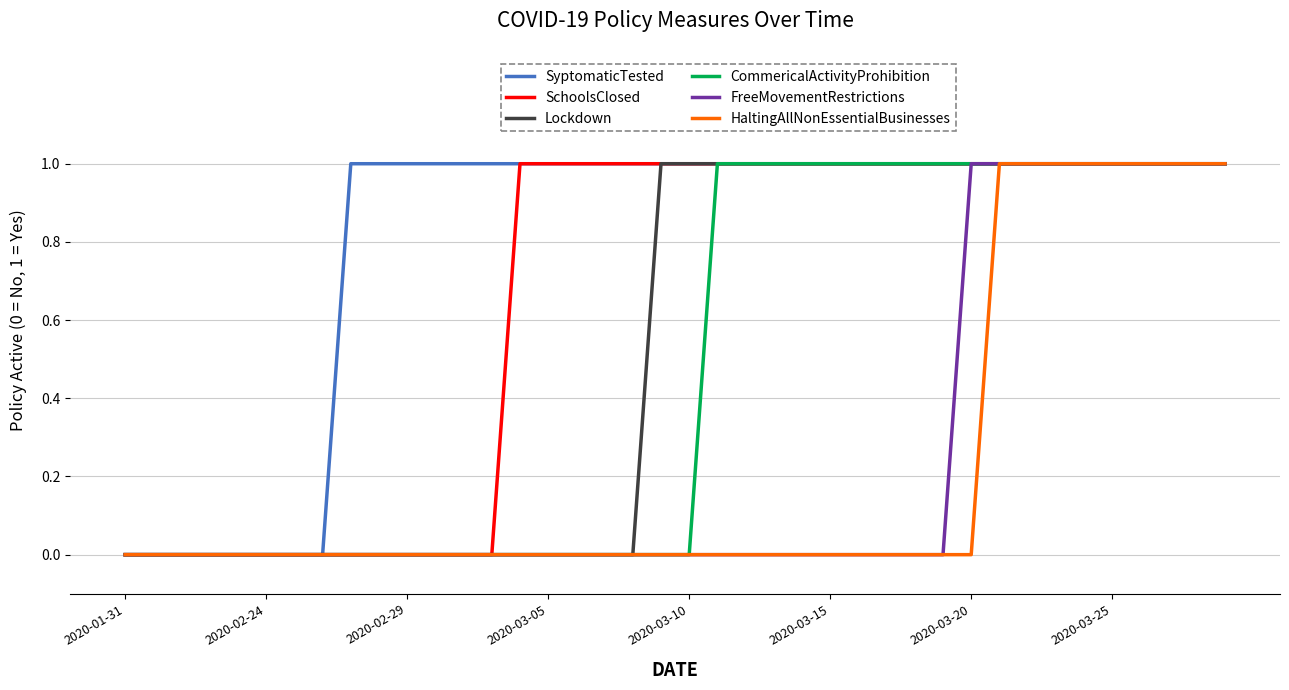

Reading left to right, transcribe all the data shown in this chart.

SyptomaticTested: 0	0	0	0	0	0	0	0	1	1	1	1	1	1	1	1	1	1	1	1	1	1	1	1	1	1	1	1	1	1	1	1	1	1	1	1	1	1	1	1
SchoolsClosed: 0	0	0	0	0	0	0	0	0	0	0	0	0	0	1	1	1	1	1	1	1	1	1	1	1	1	1	1	1	1	1	1	1	1	1	1	1	1	1	1
Lockdown: 0	0	0	0	0	0	0	0	0	0	0	0	0	0	0	0	0	0	0	1	1	1	1	1	1	1	1	1	1	1	1	1	1	1	1	1	1	1	1	1
CommericalActivityProhibition: 0	0	0	0	0	0	0	0	0	0	0	0	0	0	0	0	0	0	0	0	0	1	1	1	1	1	1	1	1	1	1	1	1	1	1	1	1	1	1	1
FreeMovementRestrictions: 0	0	0	0	0	0	0	0	0	0	0	0	0	0	0	0	0	0	0	0	0	0	0	0	0	0	0	0	0	0	1	1	1	1	1	1	1	1	1	1
HaltingAllNonEssentialBusinesses: 0	0	0	0	0	0	0	0	0	0	0	0	0	0	0	0	0	0	0	0	0	0	0	0	0	0	0	0	0	0	0	1	1	1	1	1	1	1	1	1